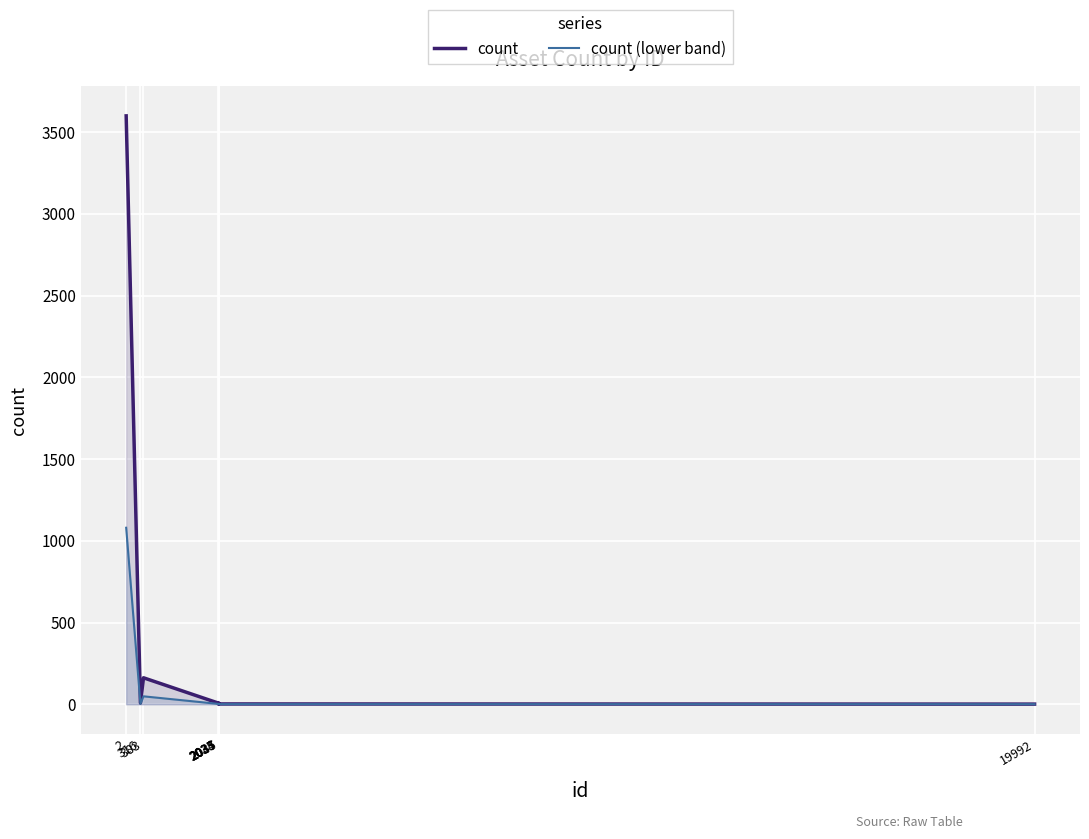

Reading left to right, extract all data points from this chart.

count: 2=3600.0	316=8.0	383=162.0	2033=7.0	2034=2.0	2035=8.0	2037=2.0	2045=2.0	19992=1.0
count (lower band): 2=1080.0	316=2.4	383=48.6	2033=2.1	2034=0.6	2035=2.4	2037=0.6	2045=0.6	19992=0.3